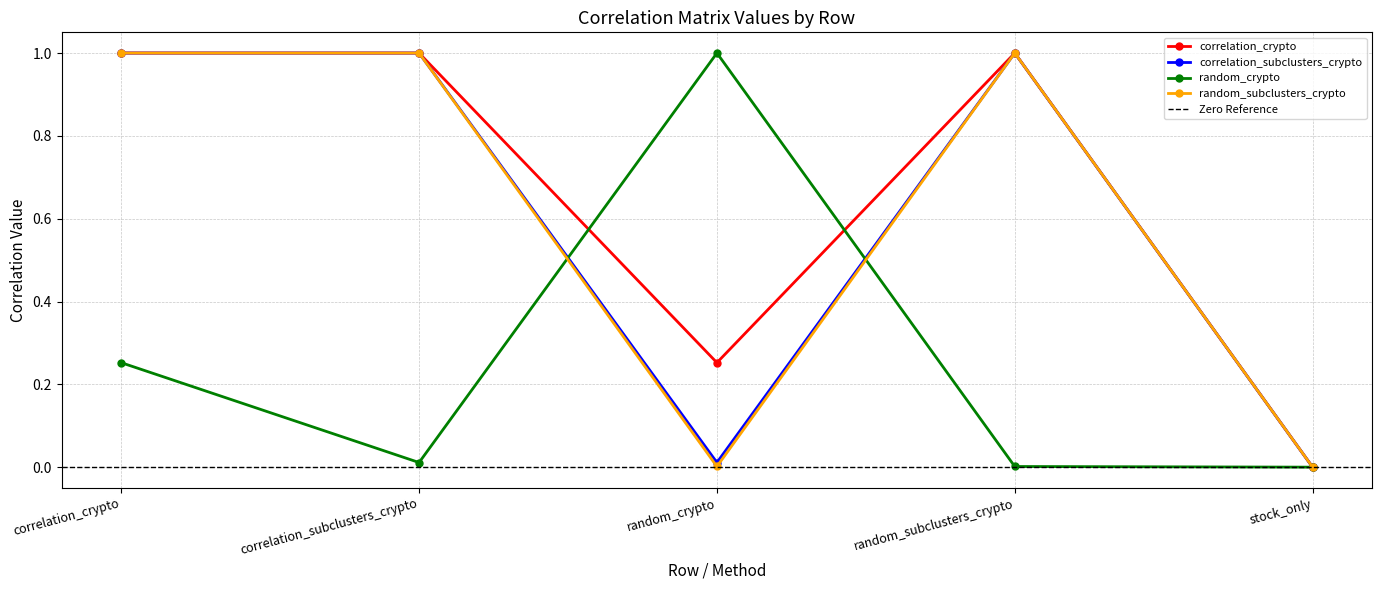

At how many categories does at least one series exceed 0?

4